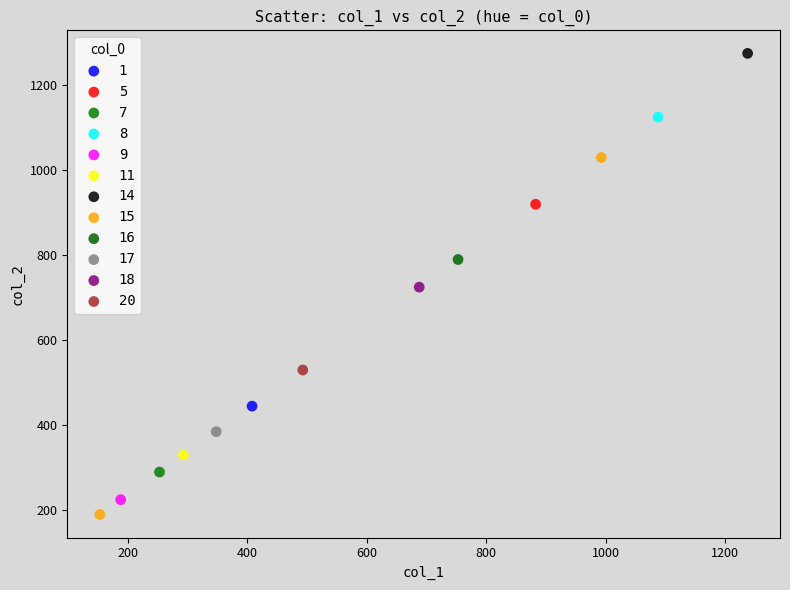

What are all the series names shown in the legend?

1, 5, 7, 8, 9, 11, 14, 15, 16, 17, 18, 20